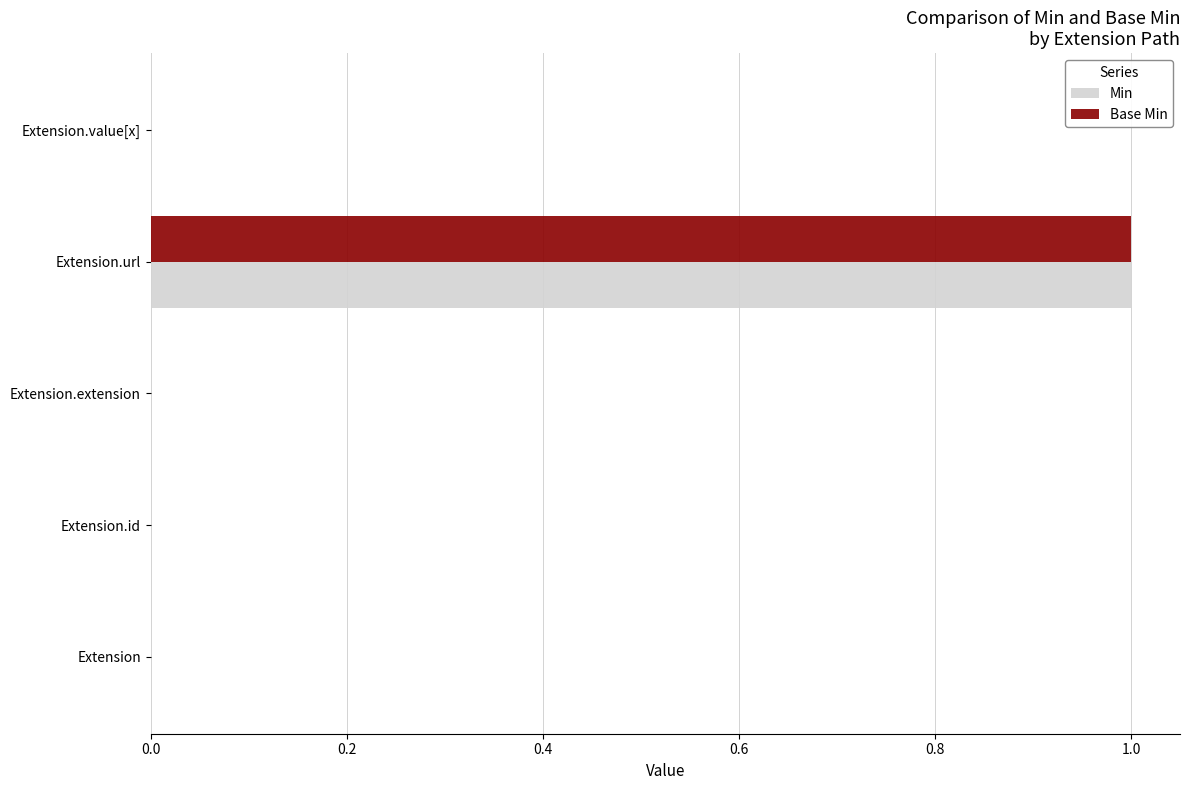

Is it true that Min equals 0 at Extension.extension?

True